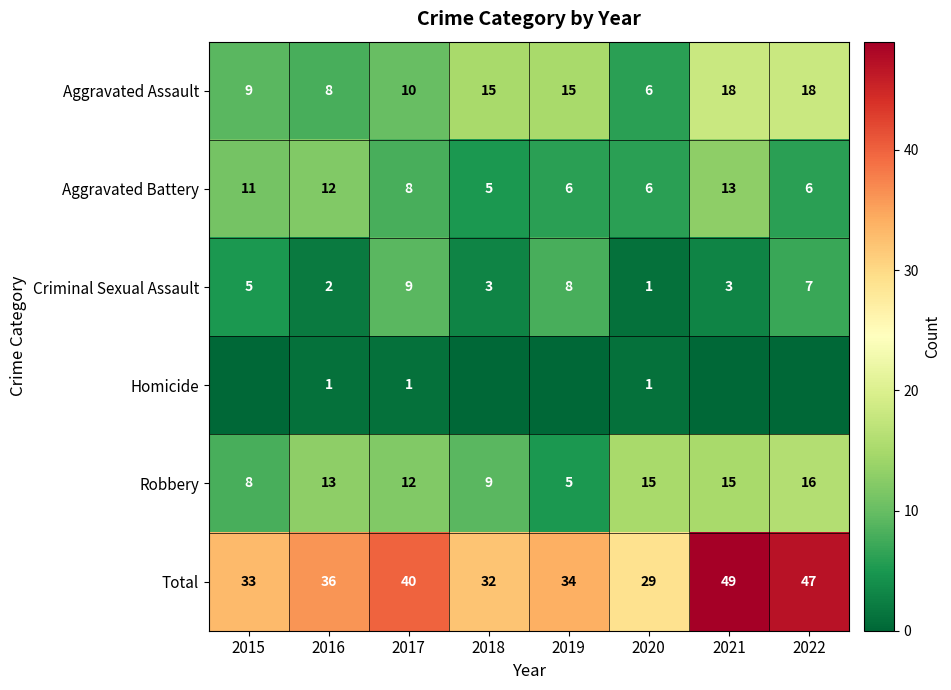

What is the highest value of the Criminal Sexual Assault series?

9